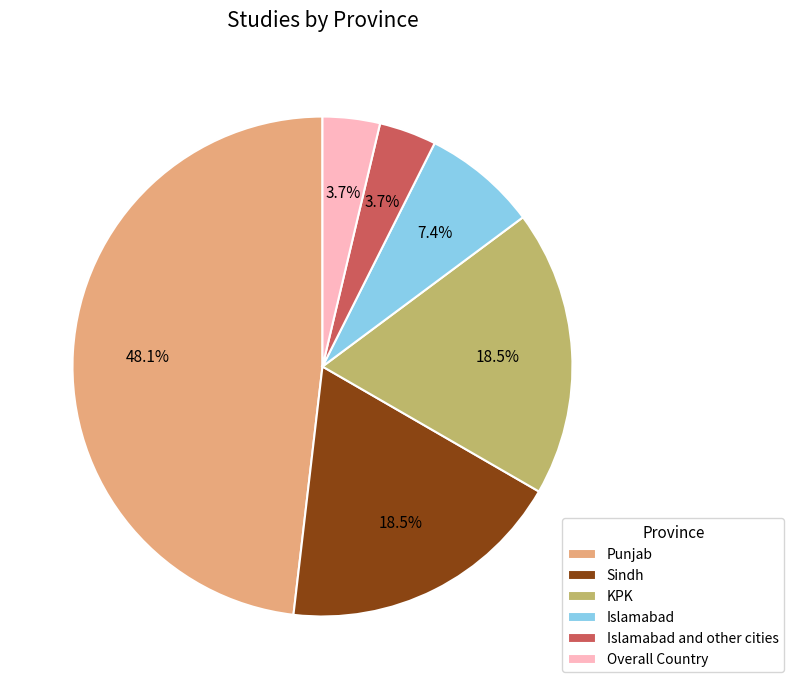

To the nearest percent, what is the difference between the largest and smallest slice percentages?

44%